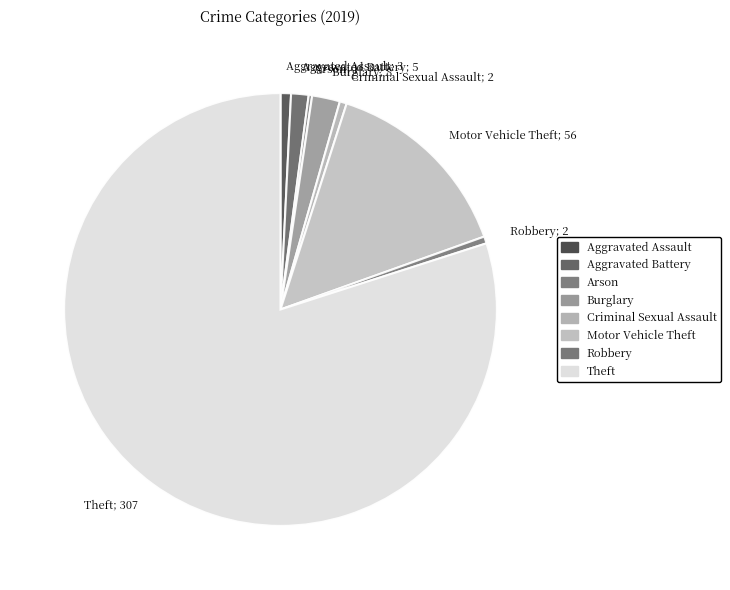

Do Aggravated Battery; 5 and Burglary; 8 together represent more than half of the pie?

No